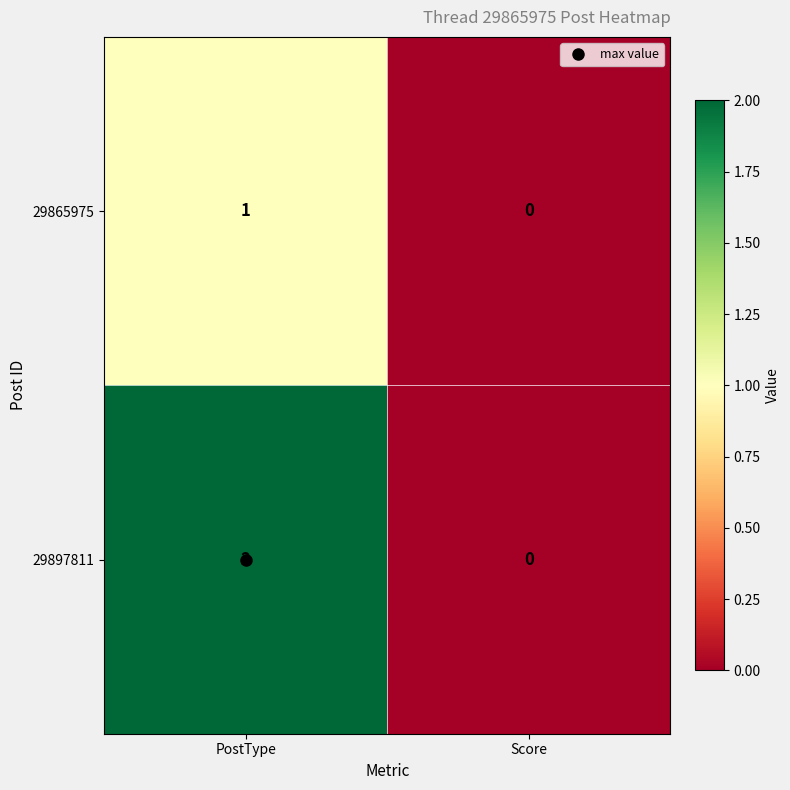

At which label does 29897811 reach its minimum?

Score